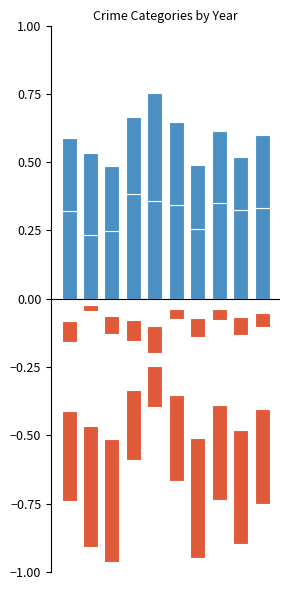

Is the value of Robbery at 3 greater than the value of Aggravated Assault at 0?

No